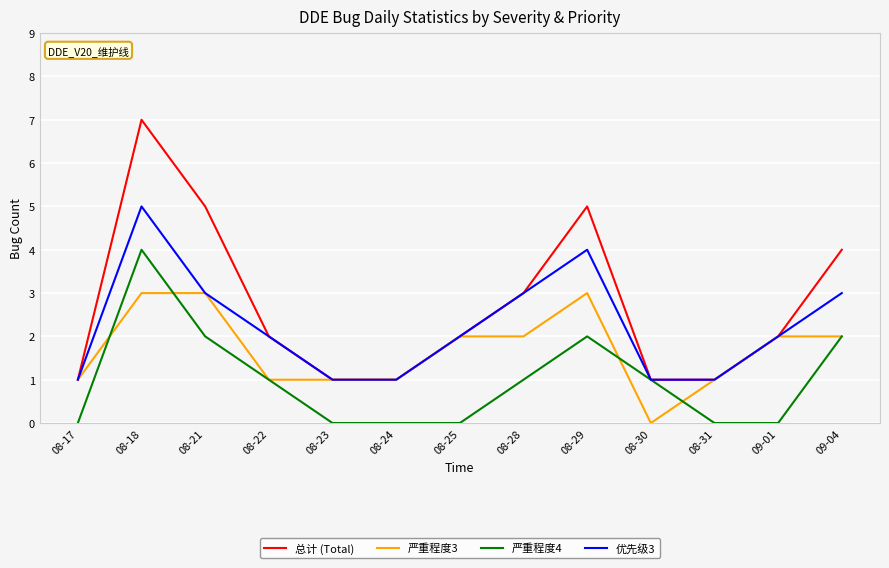

What is the difference between the highest and lowest values at 09-04?

2